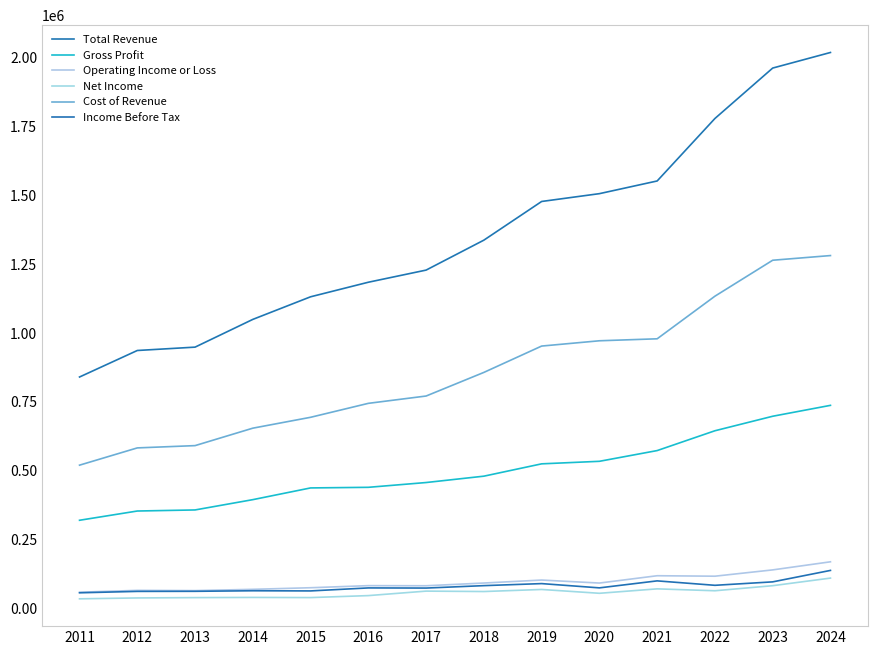

Is the value of Gross Profit at 2019 greater than the value of Total Revenue at 2018?

No